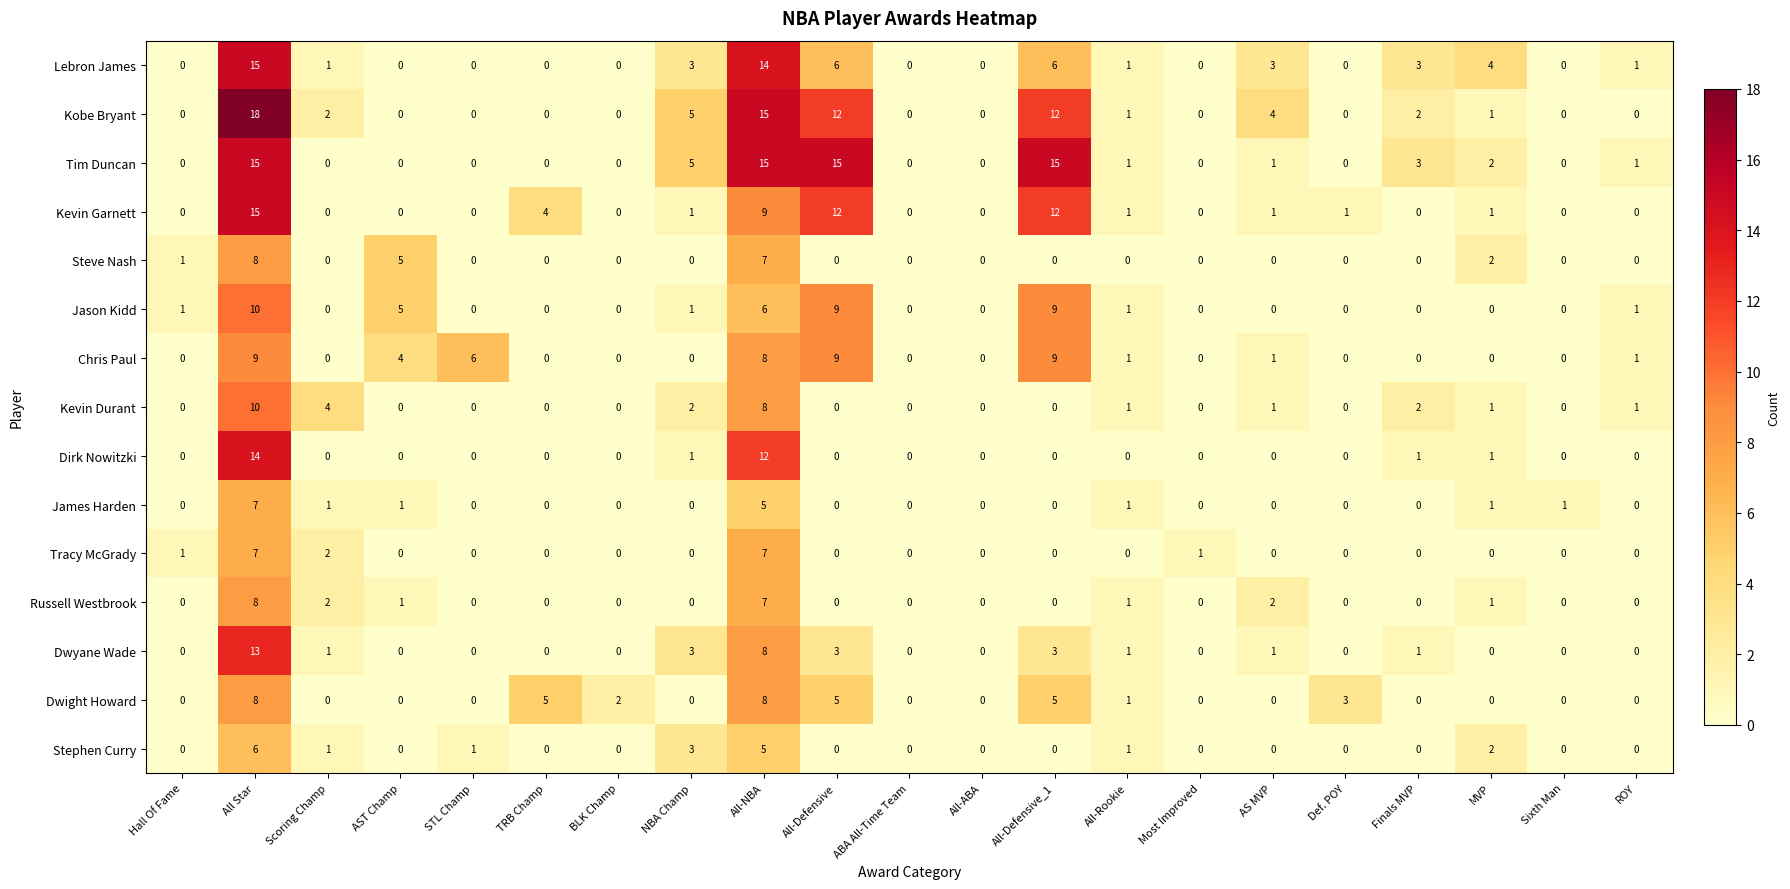

Which series has the widest spread of values?

Kobe Bryant